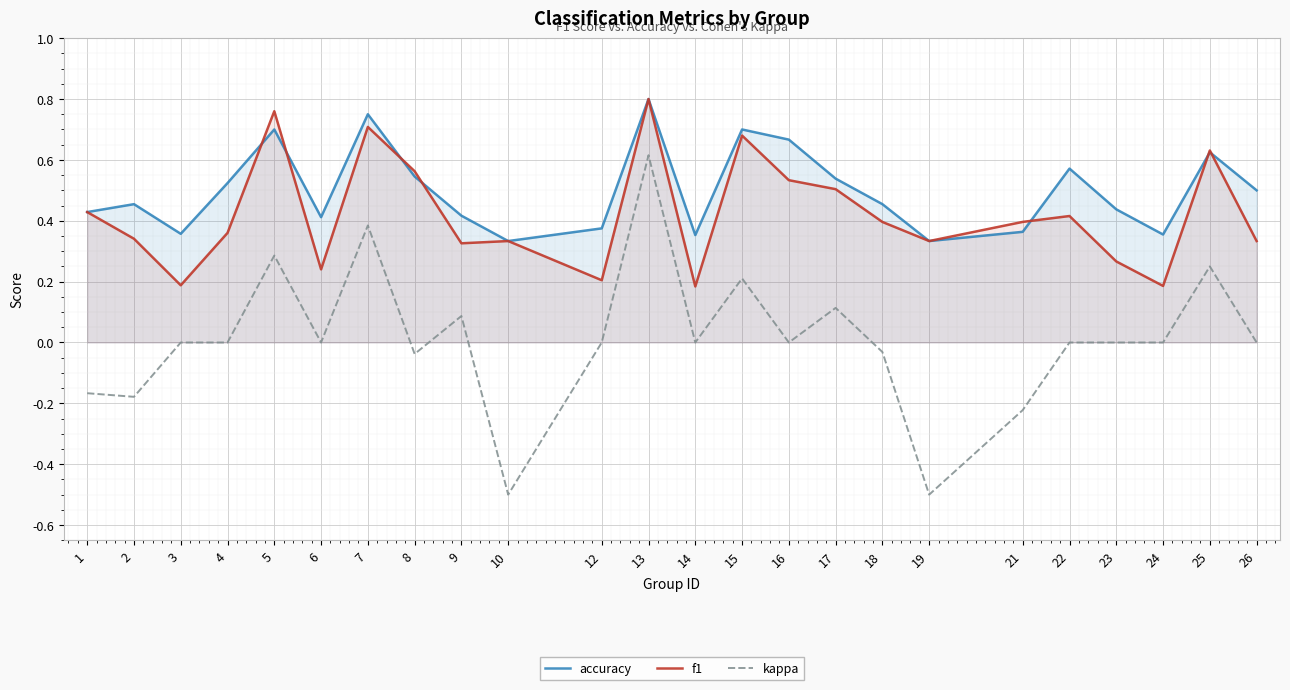

At 19, list the series in order from smallest to largest.

kappa, accuracy, f1